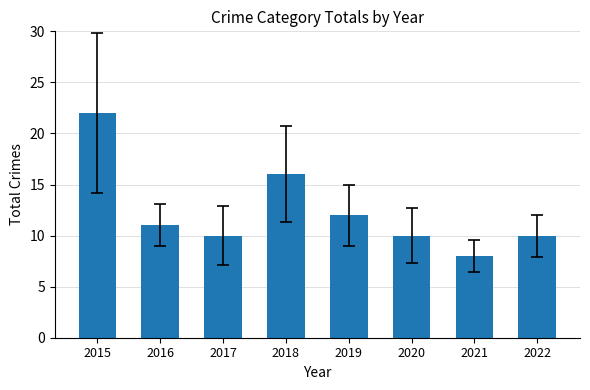

Is it true that the value at 2019 is 19?

False